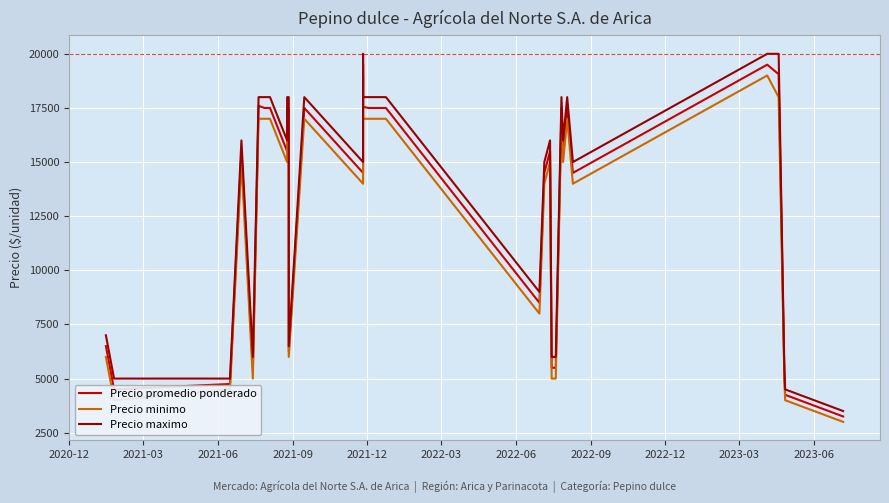

The value of Precio promedio ponderado at 2021-12 is 8499. True or false?

False